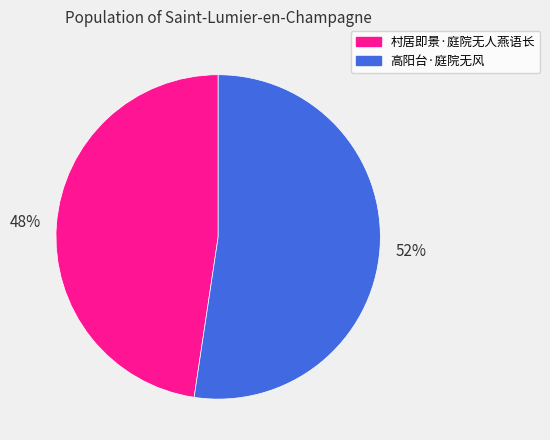

To the nearest percent, what is the average slice percentage?

50%